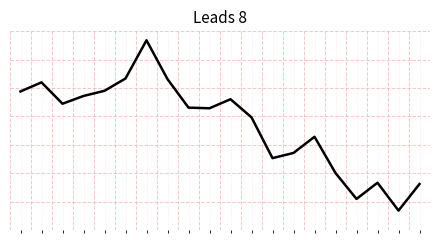

Does the chart display data point markers on the line(s)?

No